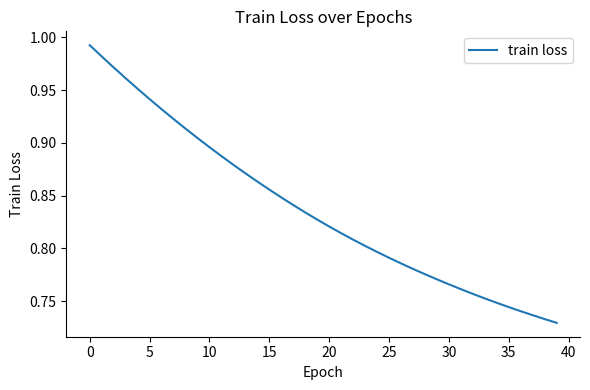

How many categories are shown in the chart?

40